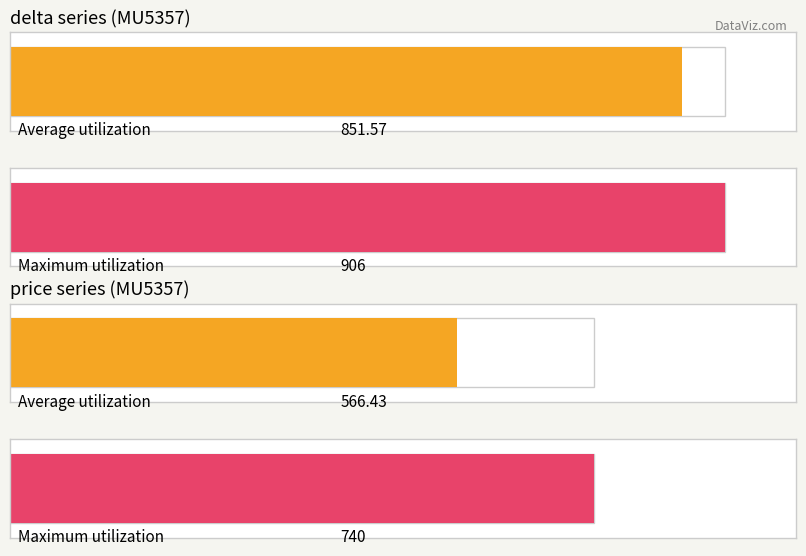

The delta series shows 1076 at 17. True or false?

False